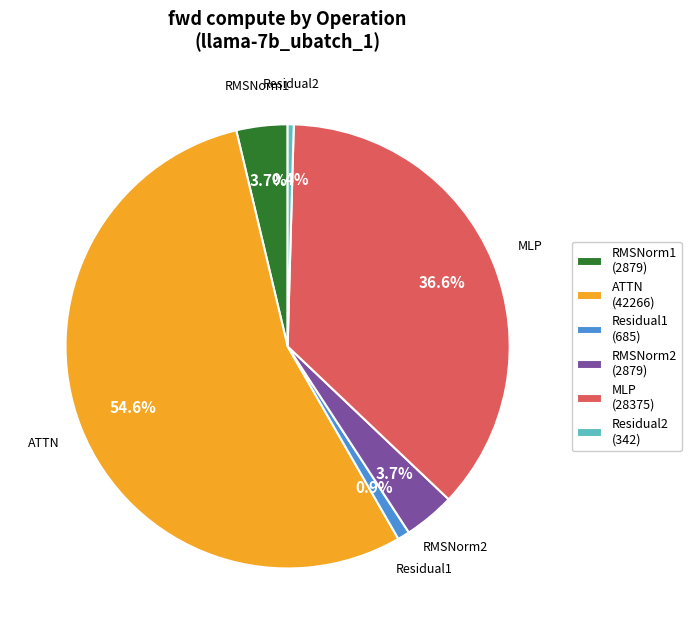

Between RMSNorm2 and MLP, which is larger?

MLP